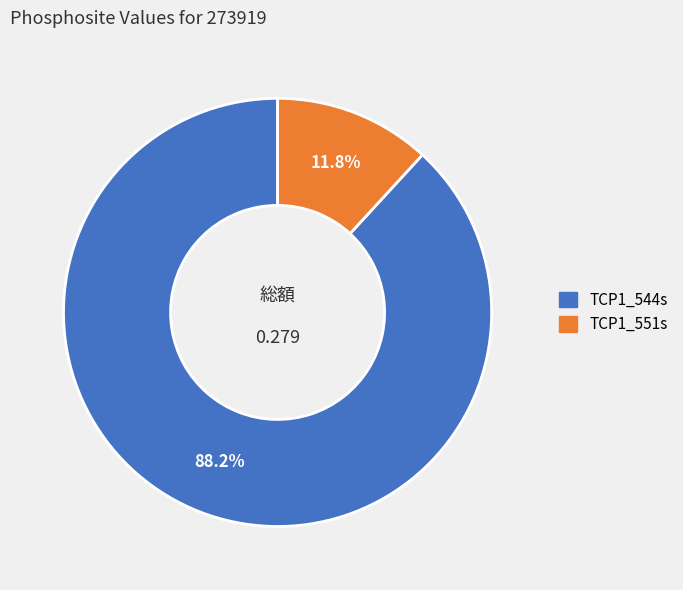

What is the total percentage of TCP1_544s and TCP1_551s?

100.0%